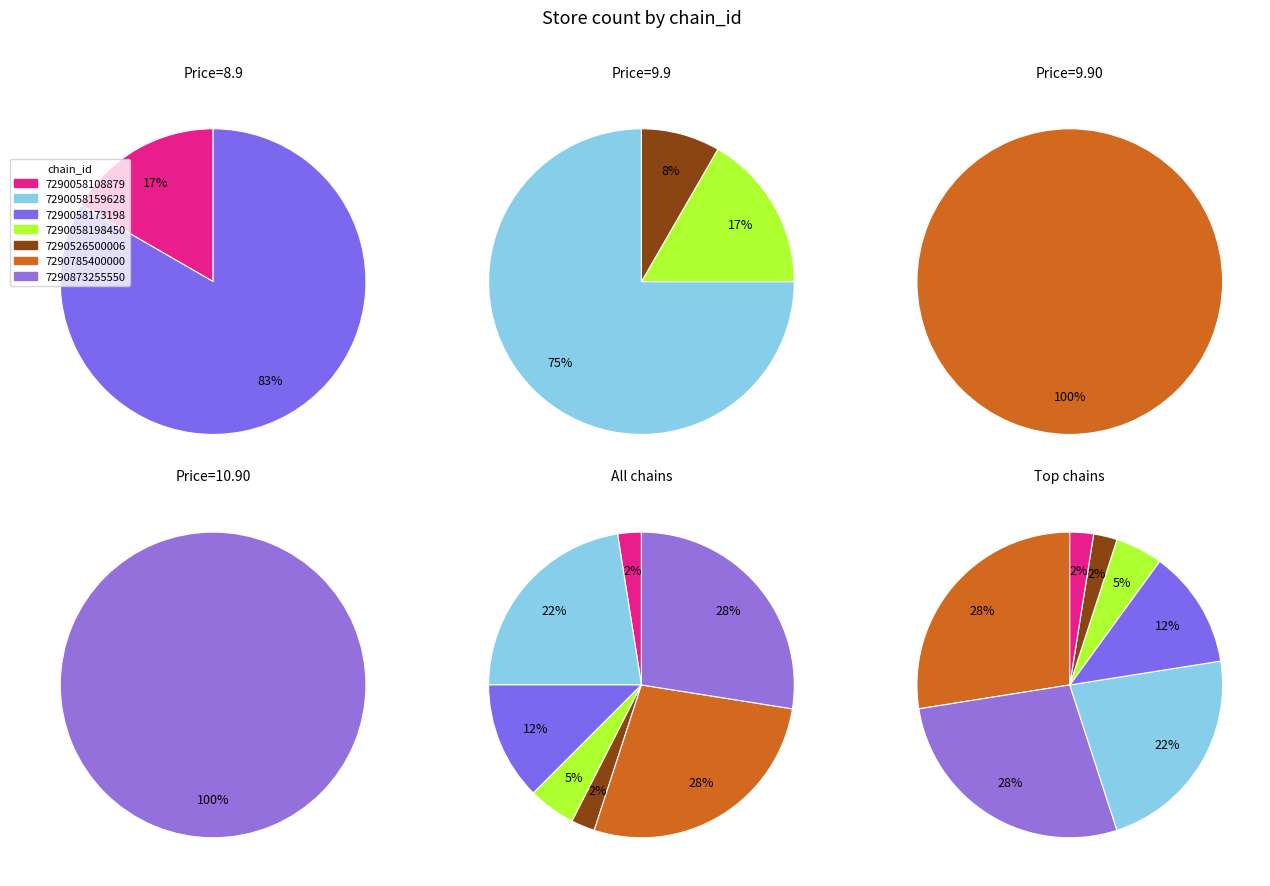

To the nearest percent, what percentage of the pie is 7290873255550?

28%